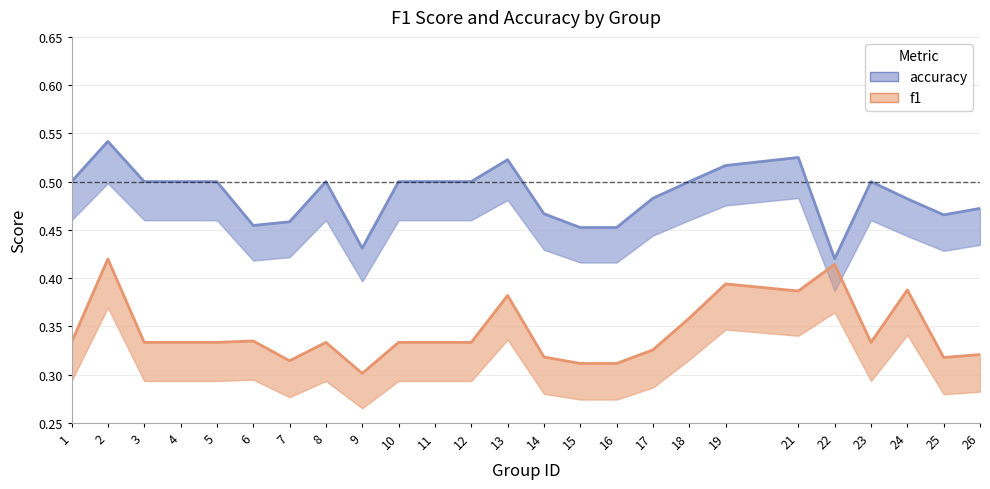

Reading left to right, what are all the values shown in this chart?

accuracy: 0.5	0.5	0.5	0.5	0.5	0.5	0.5	0.5	0.4	0.5	0.5	0.5	0.5	0.5	0.5	0.5	0.5	0.5	0.5	0.5	0.4	0.5	0.5	0.5	0.5
f1: 0.3	0.4	0.3	0.3	0.3	0.3	0.3	0.3	0.3	0.3	0.3	0.3	0.4	0.3	0.3	0.3	0.3	0.4	0.4	0.4	0.4	0.3	0.4	0.3	0.3